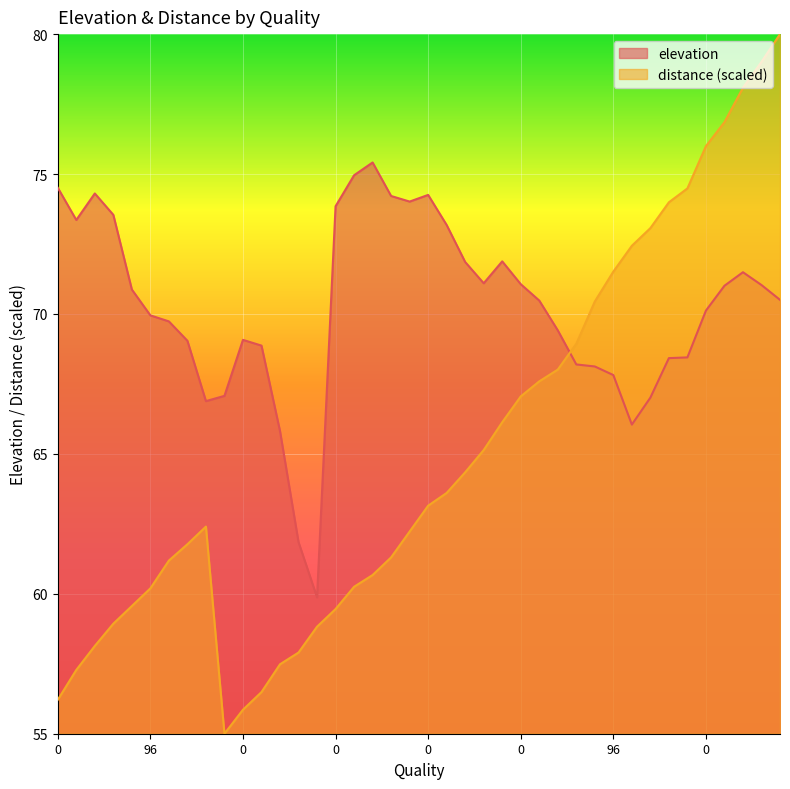

What are all the series names shown in the legend?

elevation, distance (scaled)